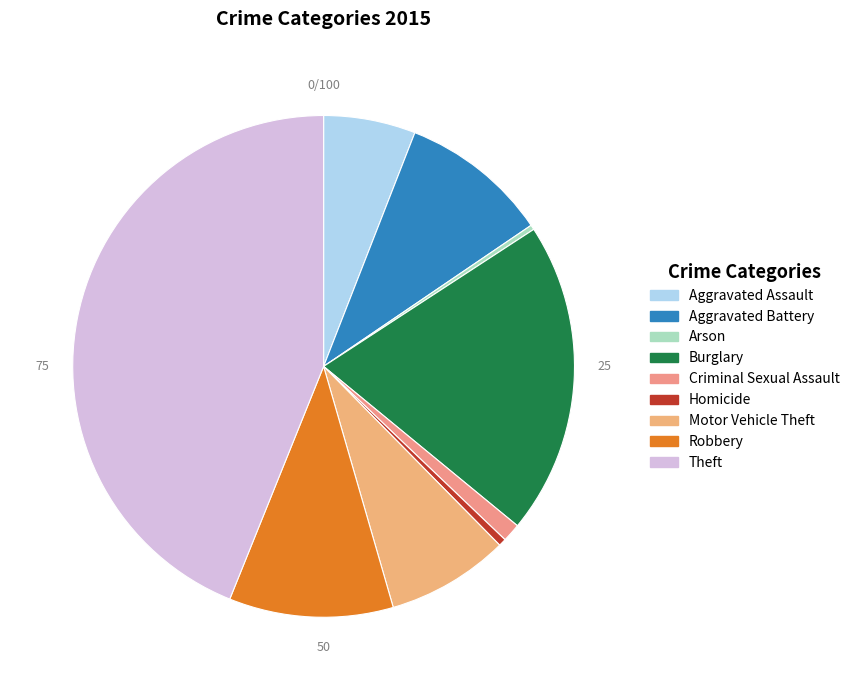

How many segments does this pie chart have?

9